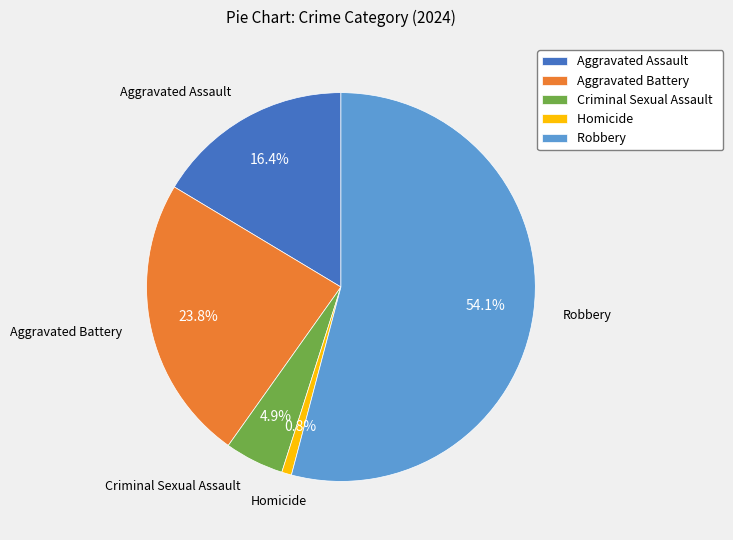

Which has a higher value, Aggravated Assault or Homicide?

Aggravated Assault